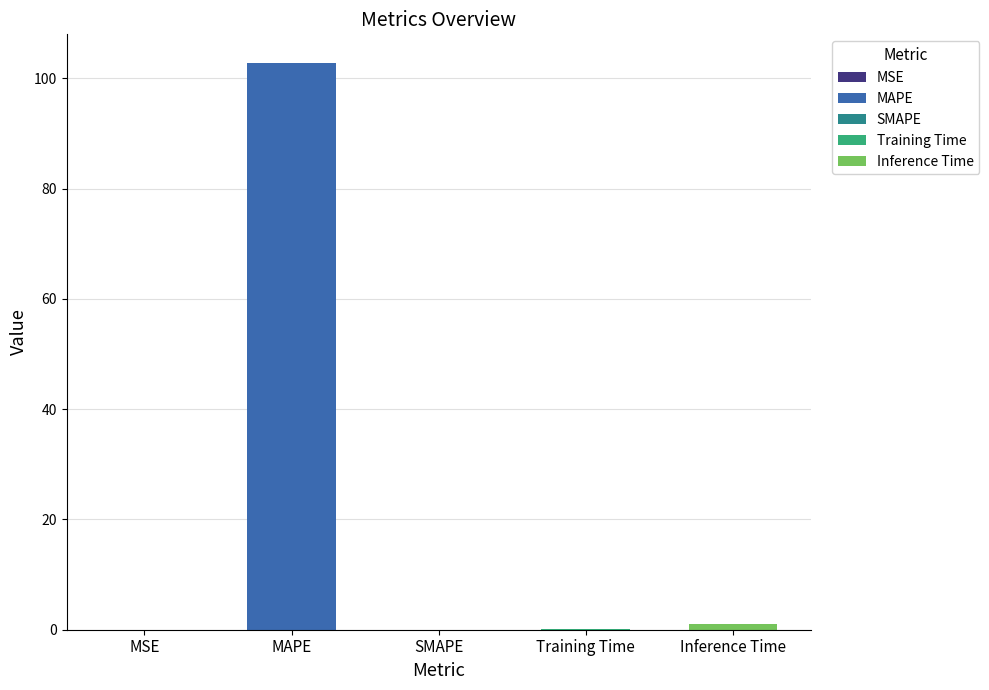

Read the value at Inference Time.

1.0